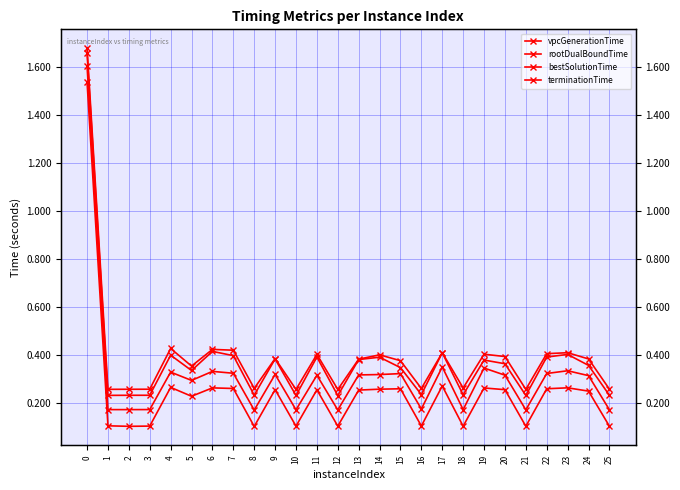

True or false: rootDualBoundTime and vpcGenerationTime intersect in this chart.

False